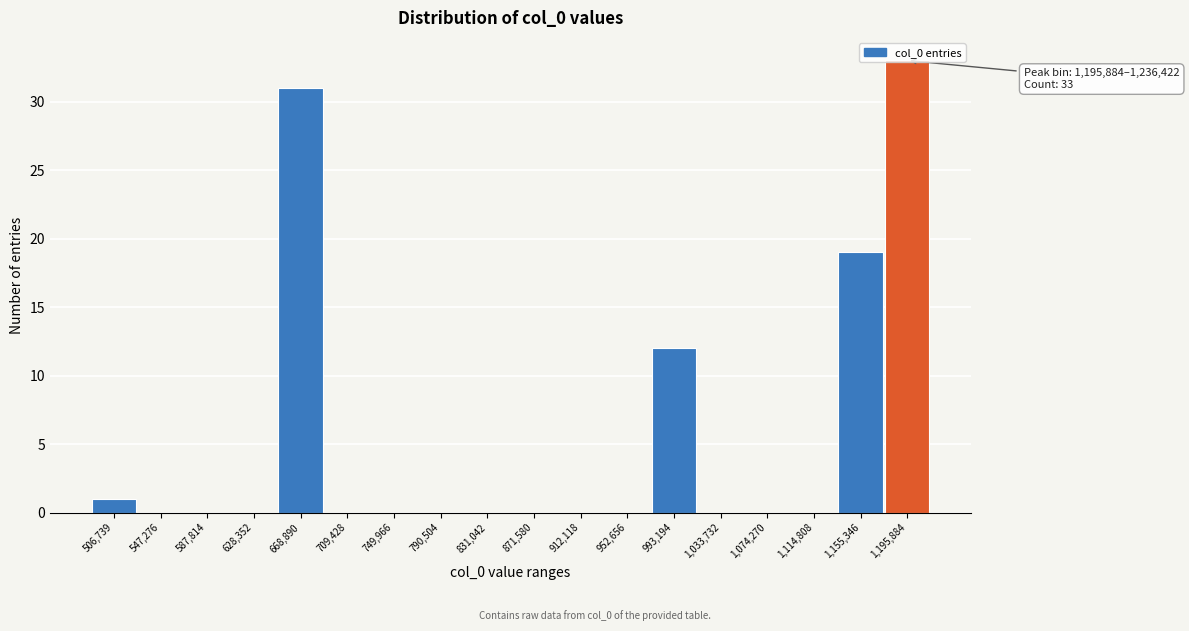

What is the sum of all values?

96